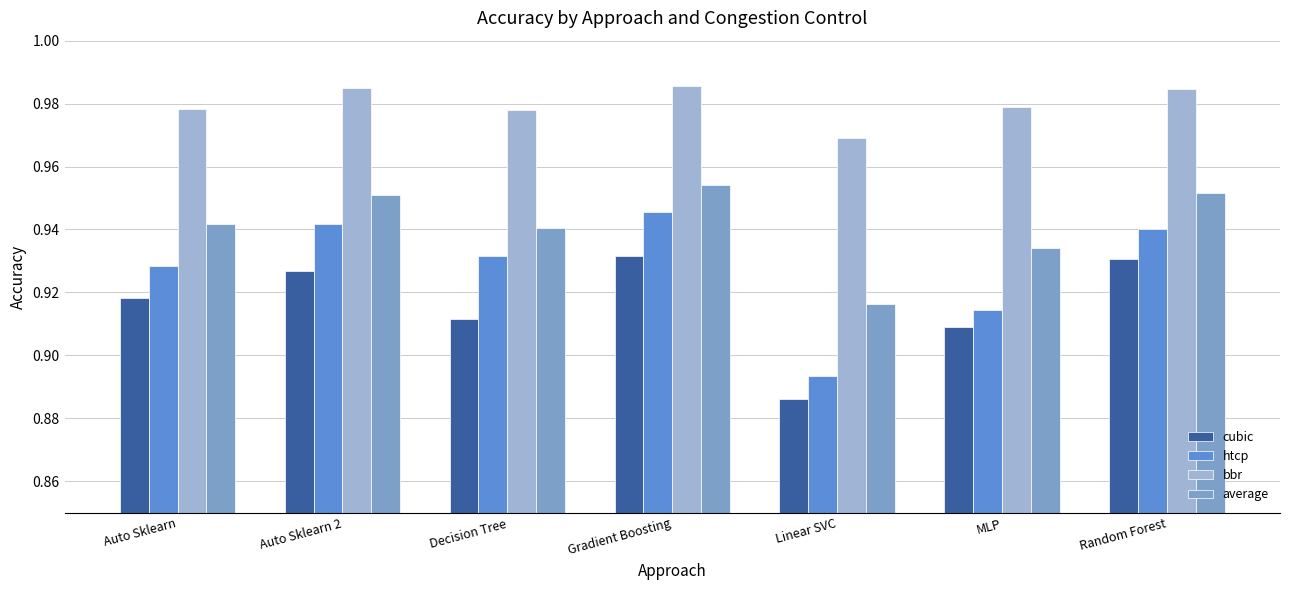

Which label corresponds to the smallest value in the chart?

Linear SVC